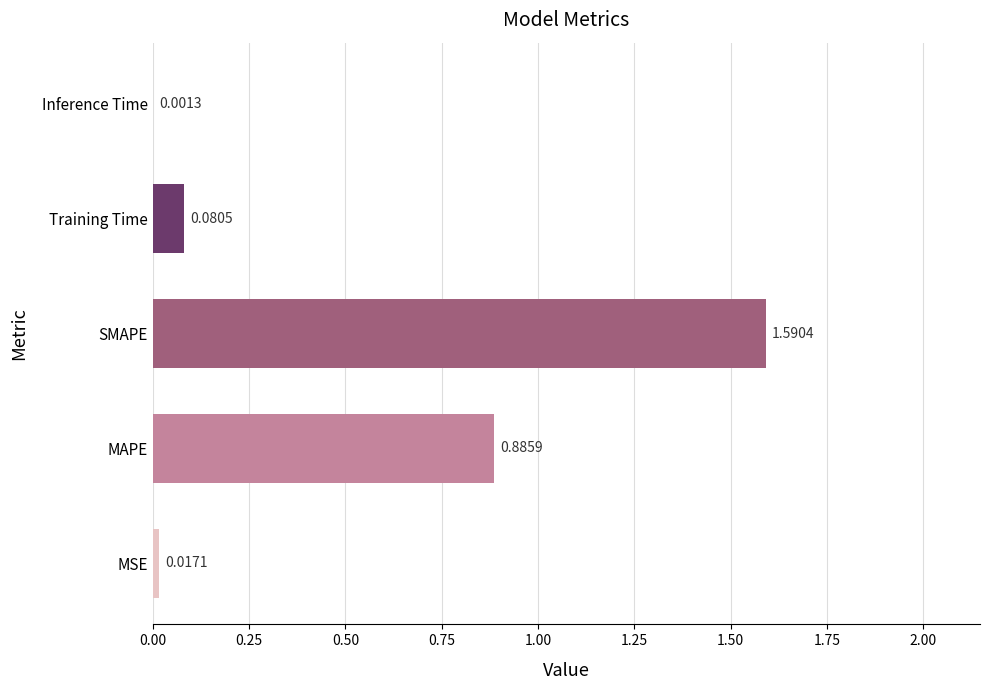

What is the sum of the values at SMAPE and Training Time?

1.7